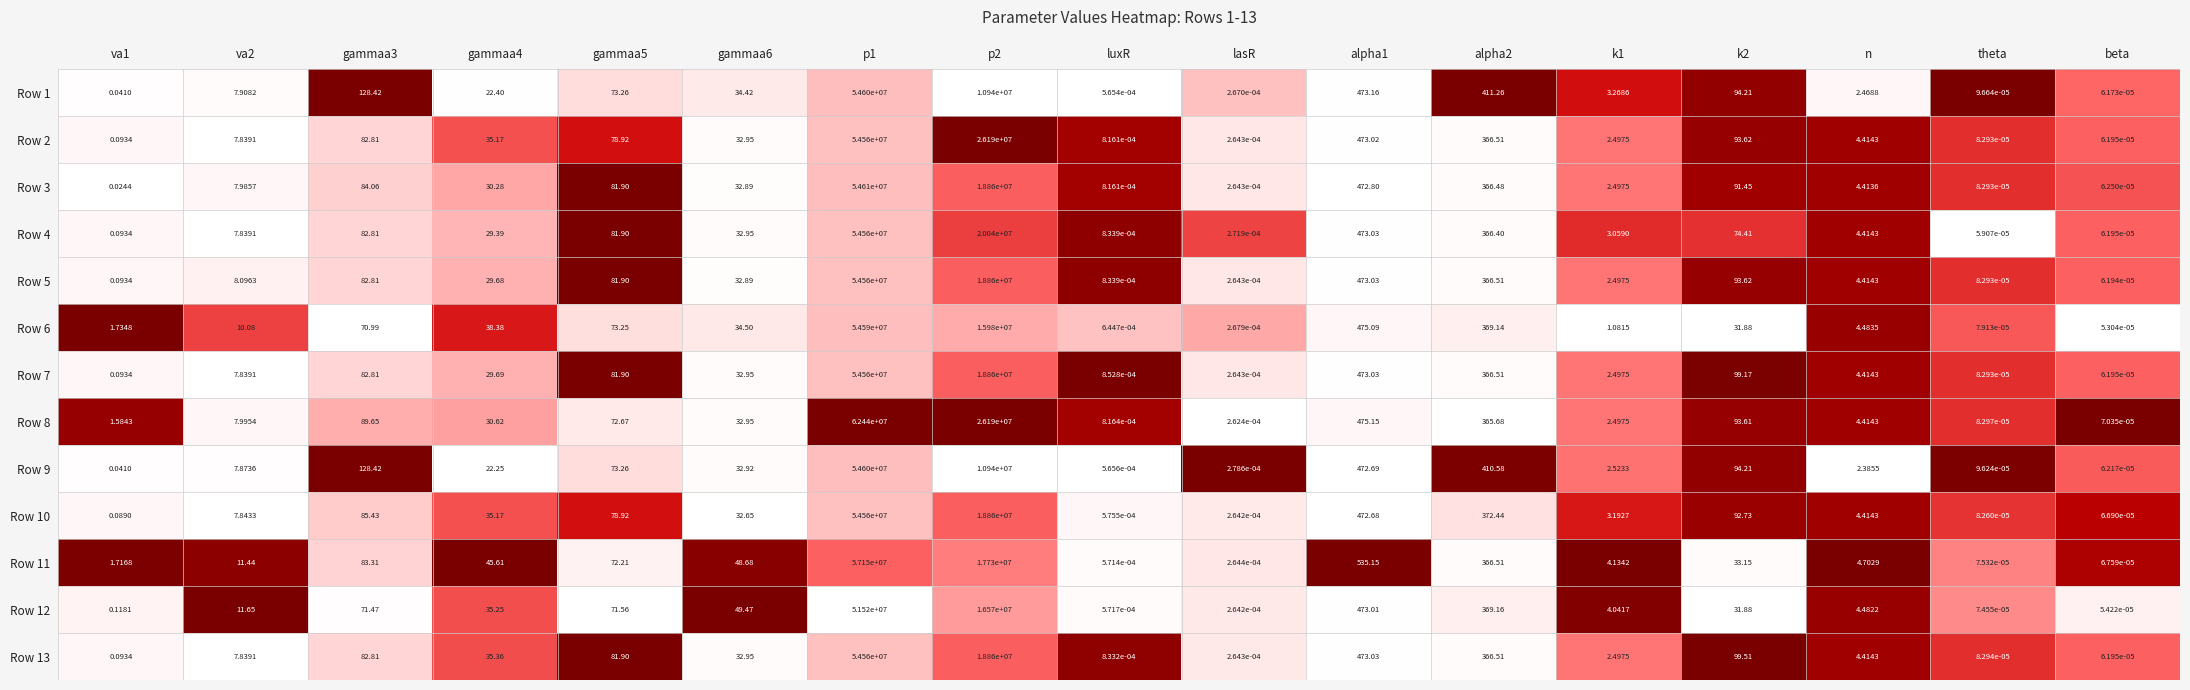

Is the value of Row 1 at n greater than the value of Row 5 at p1?

No